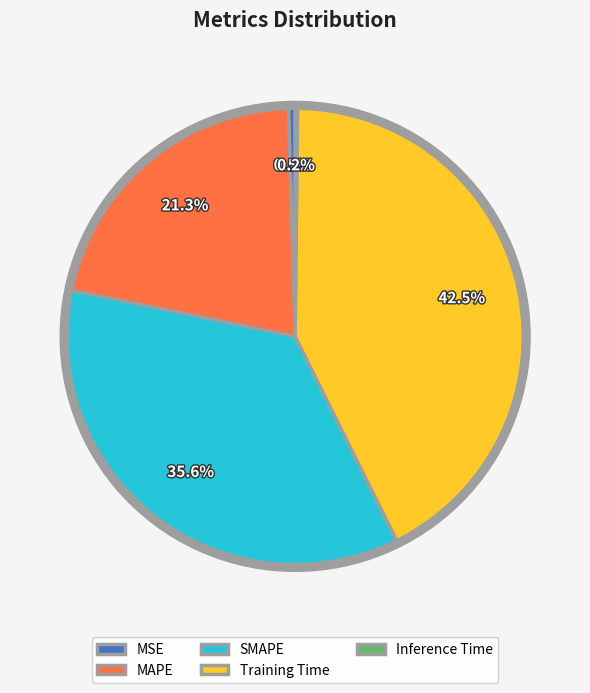

Is there a majority slice in this chart?

No